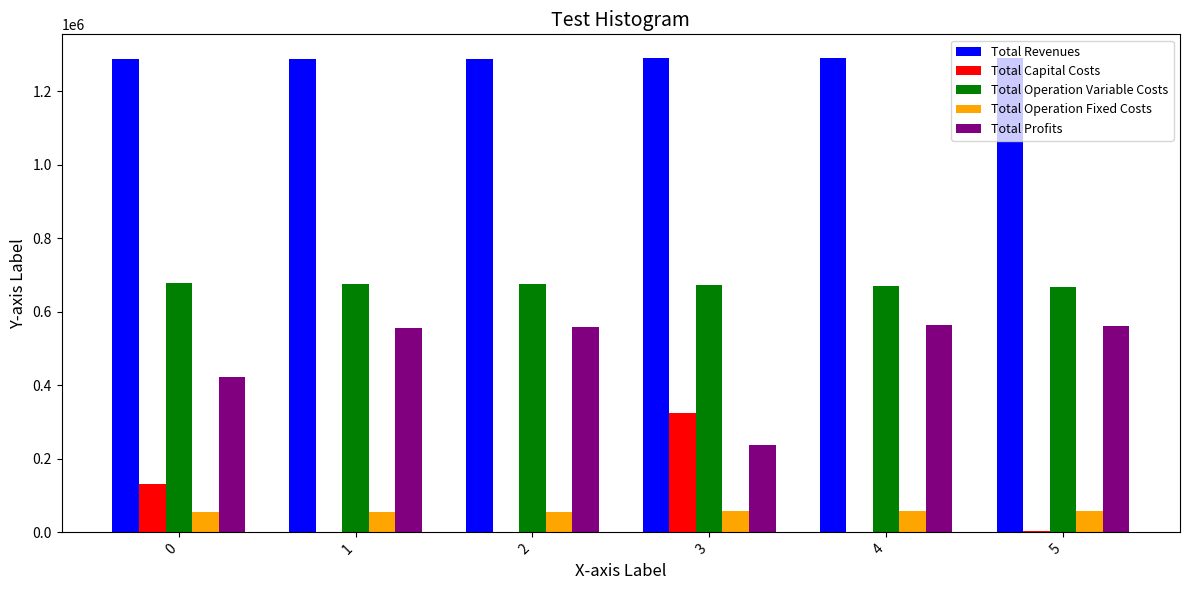

Which series has the largest total across all categories?

Total Revenues